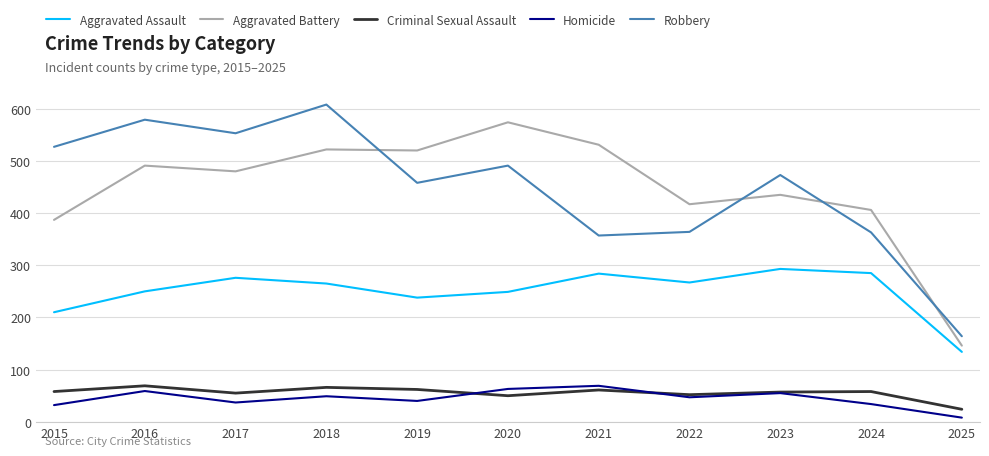

The value of Aggravated Assault at 2019 is 238. True or false?

True